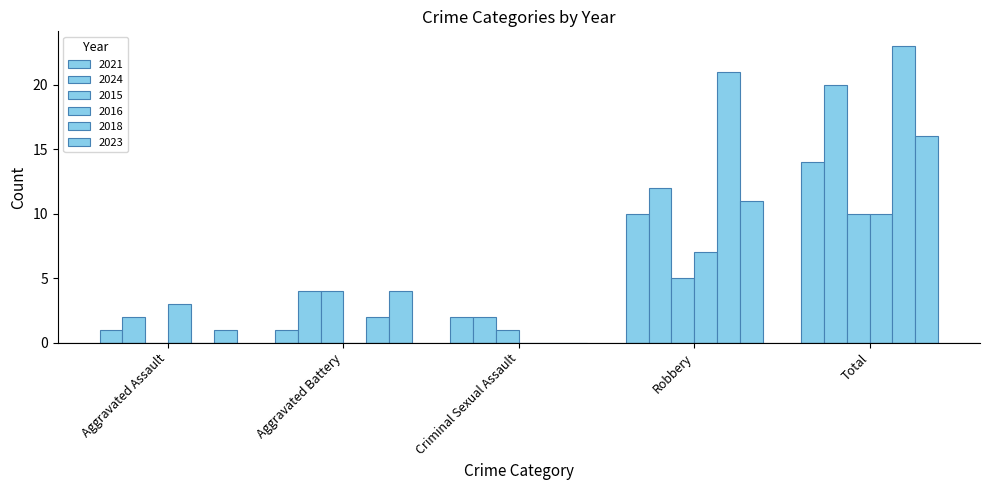

Count the number of categories in the chart.

5